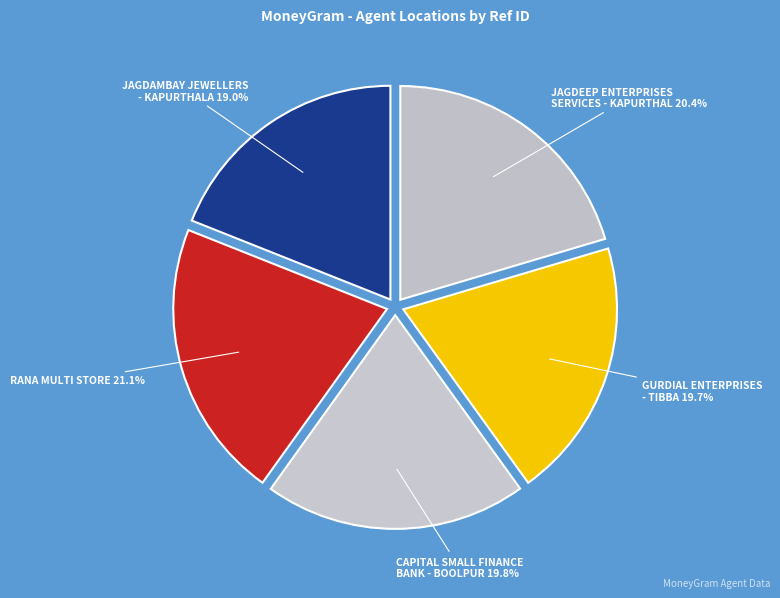

Is there any slice that represents more than half of the pie?

No